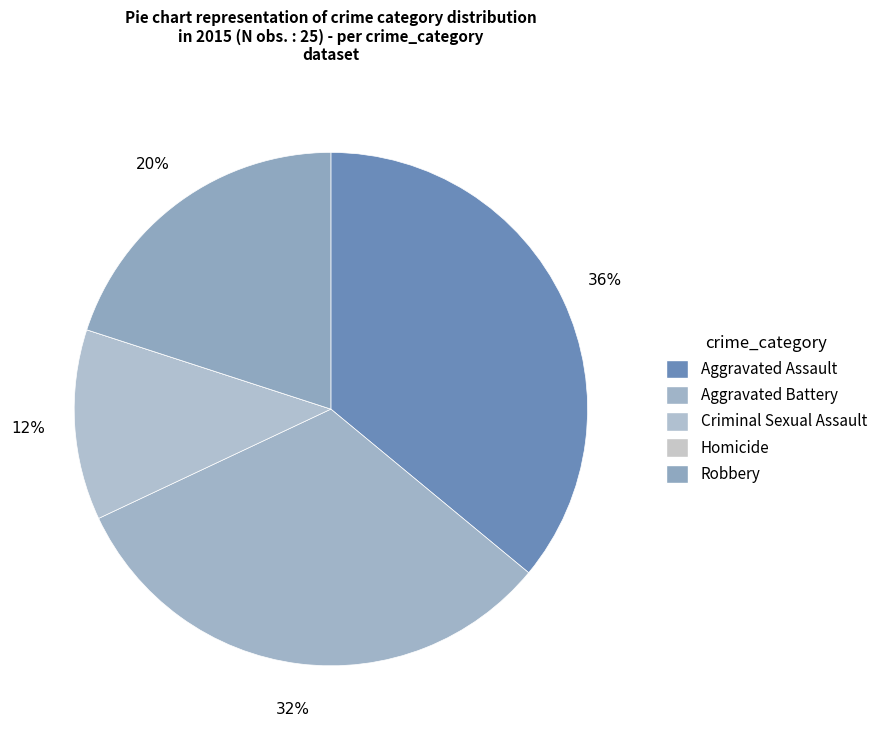

Which has a higher value, Aggravated Assault or Criminal Sexual Assault?

Aggravated Assault